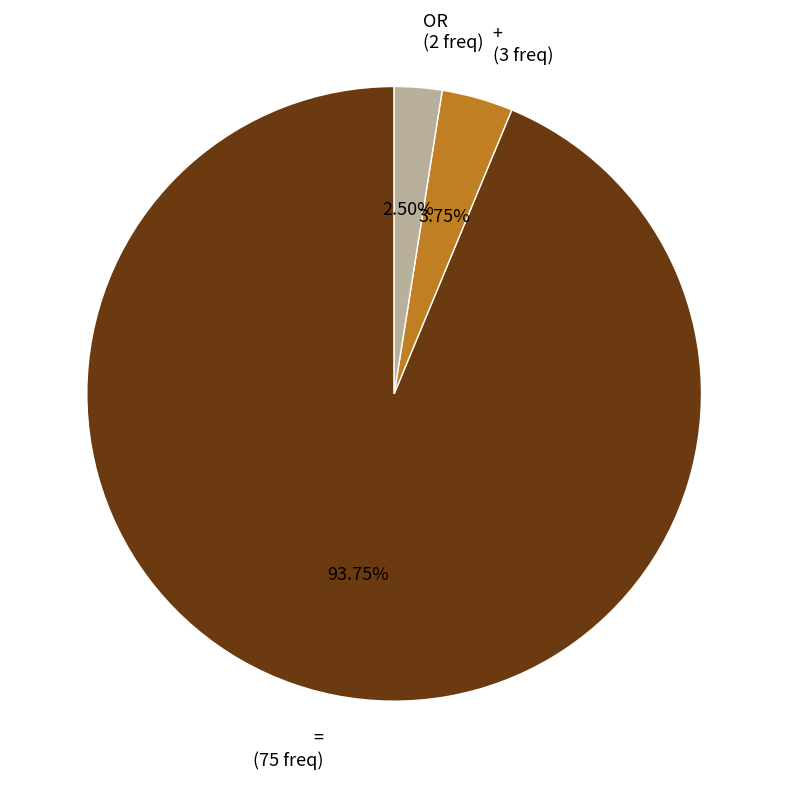

To the nearest percent, what is the combined percentage of OR and =?

96%